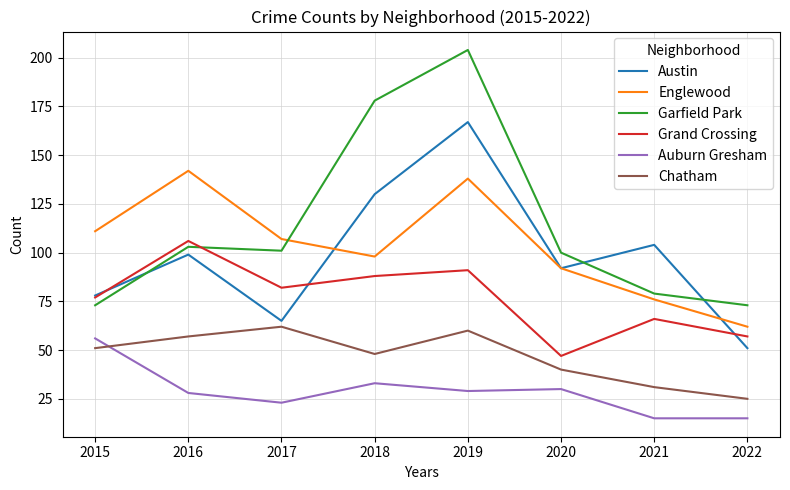

At which label does Austin reach its peak?

2019